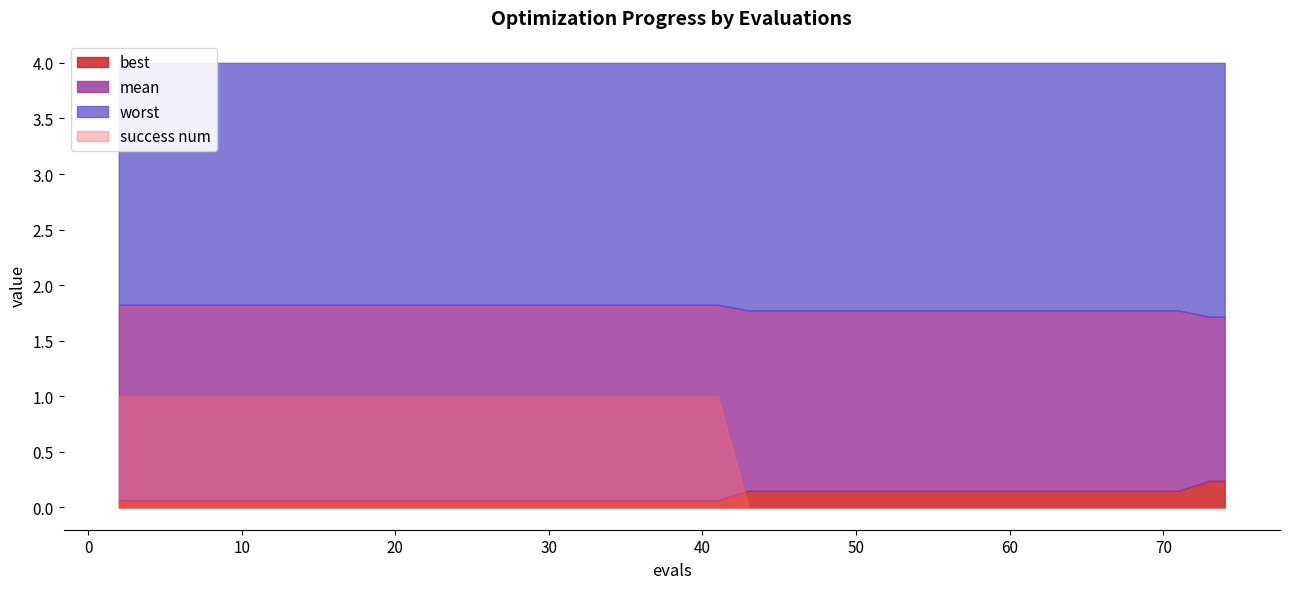

How many data points does each series have?

40